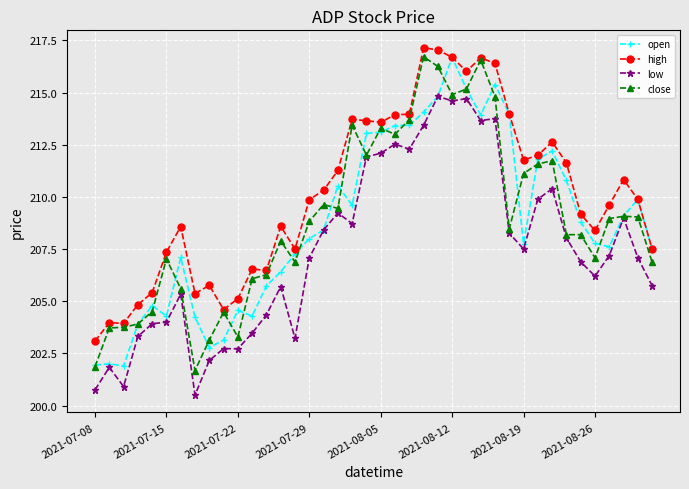

Which series has the largest total across all categories?

high